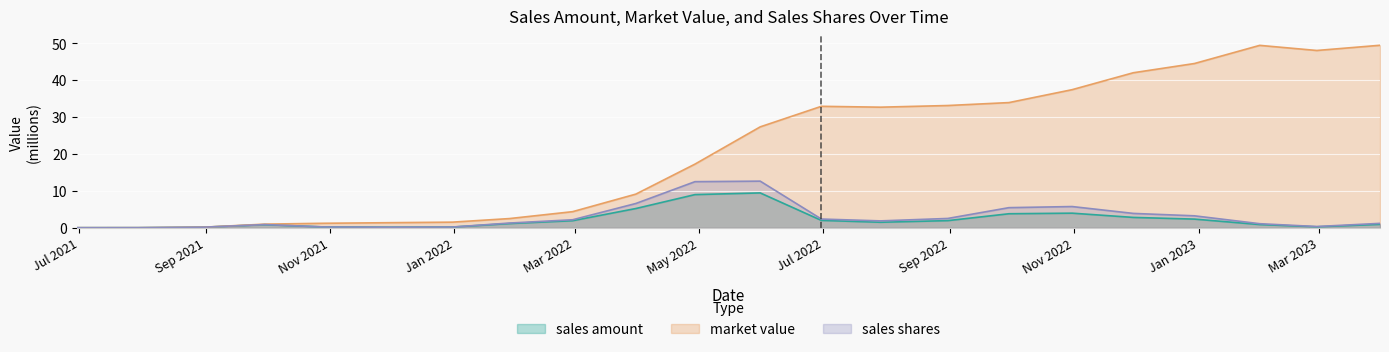

What is the label of the 5th point from the left?

2021-10-29